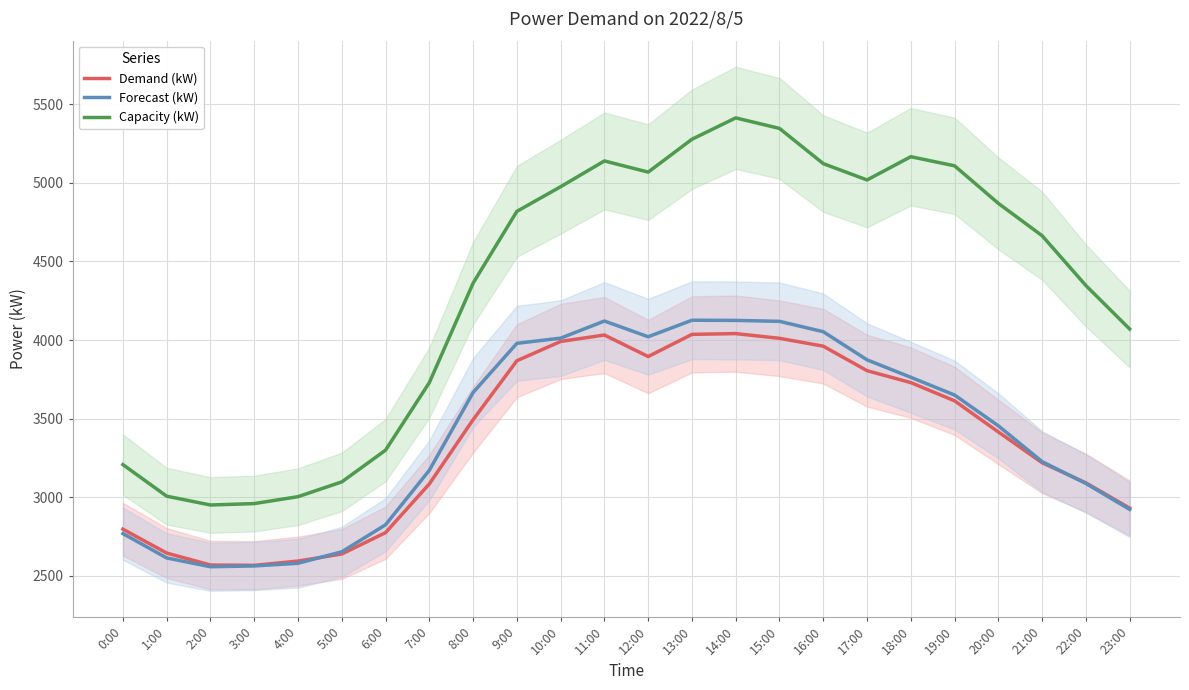

True or false: Capacity (kW) has more than 0 interior local peaks.

True